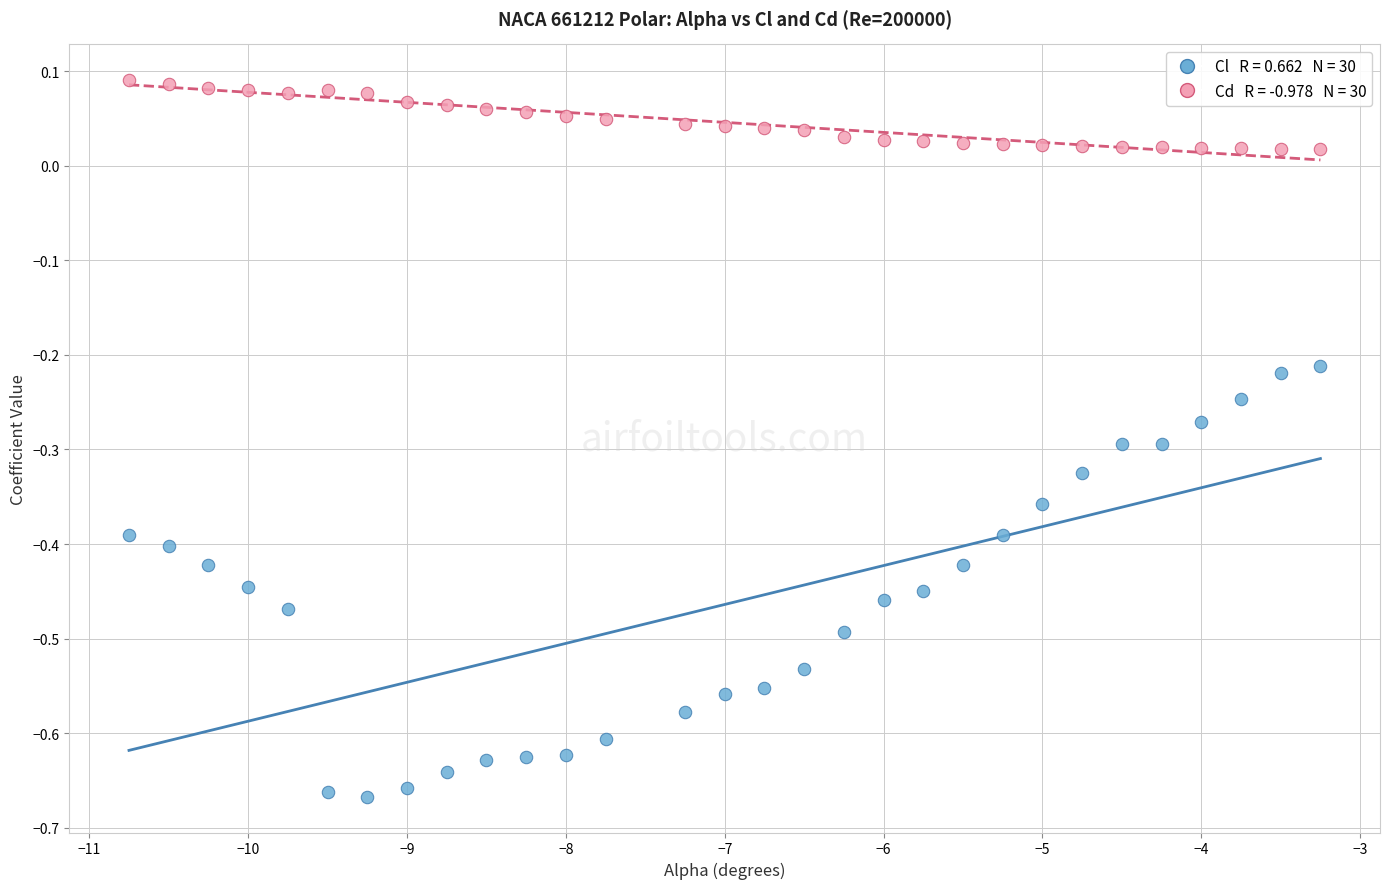

Across all data points, what is the range of X values (max minus min)?

7.5